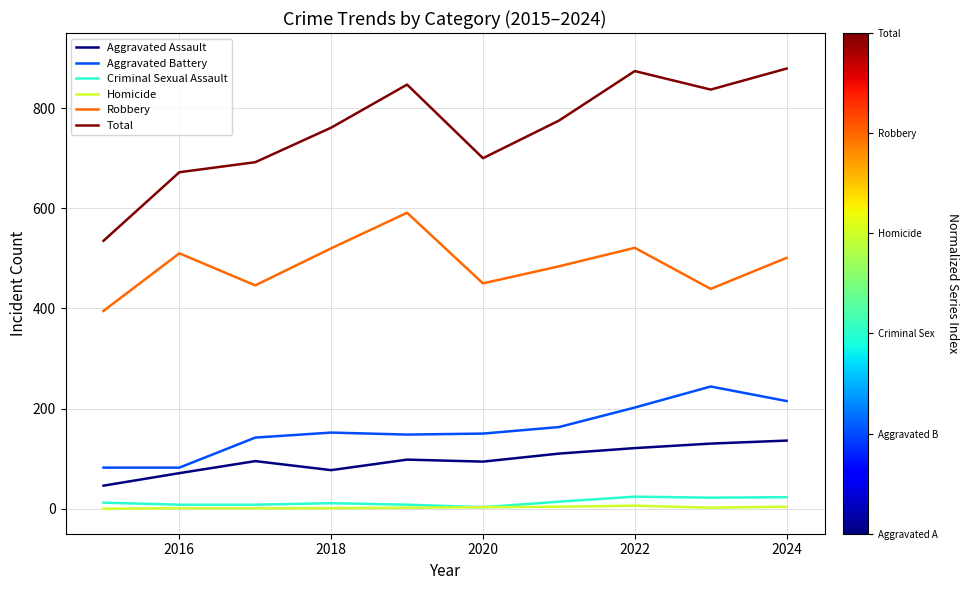

At how many categories does at least one series exceed 579?

9